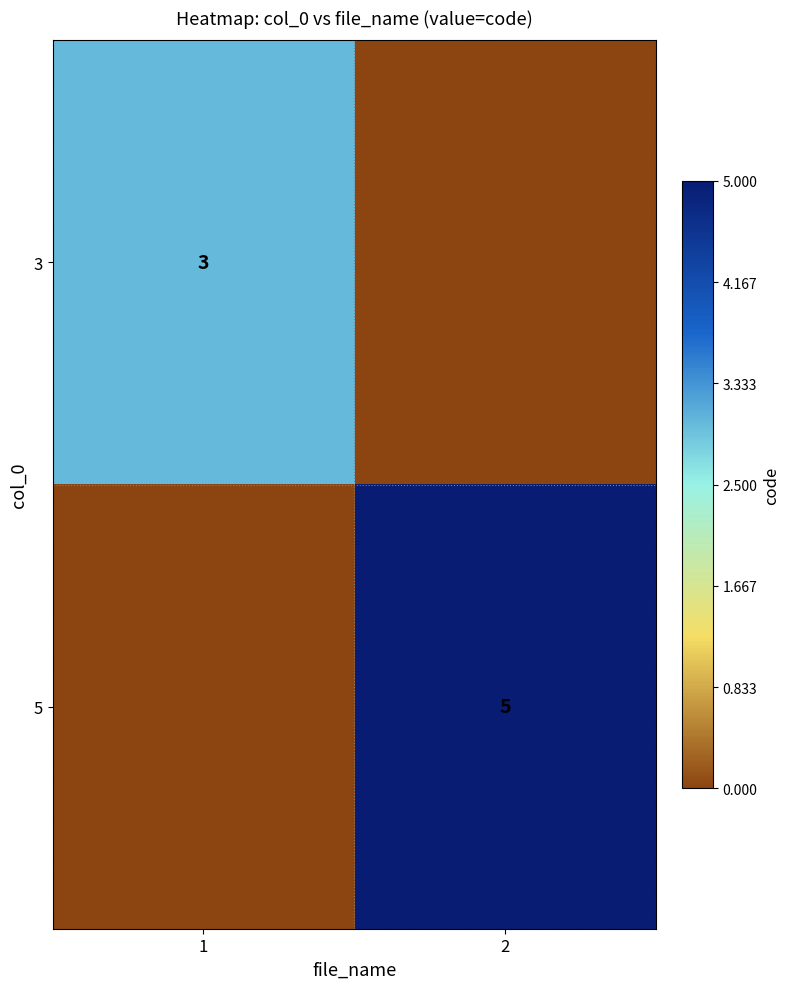

True or false: 5 has a value of 3 at 2.

False